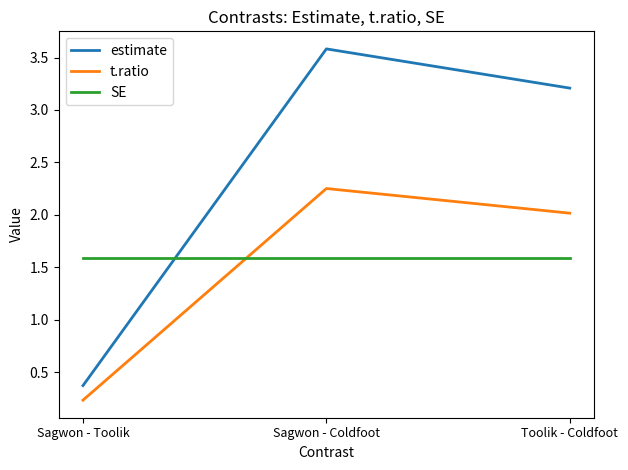

What is the maximum value shown in the chart?

3.6